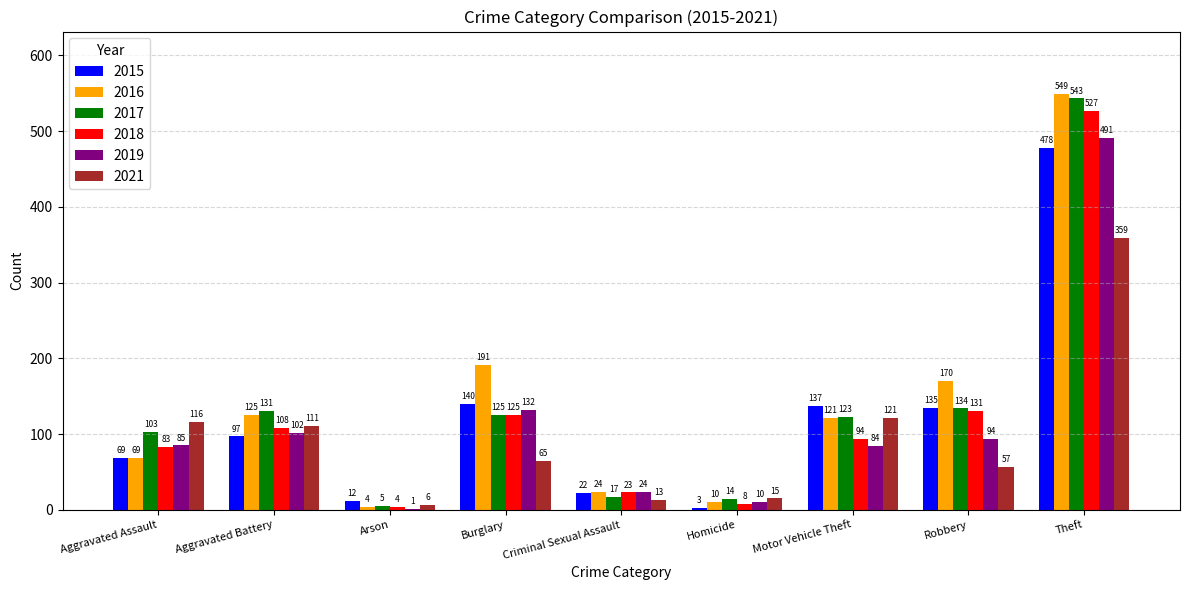

At which label does 2019 reach its peak?

Theft